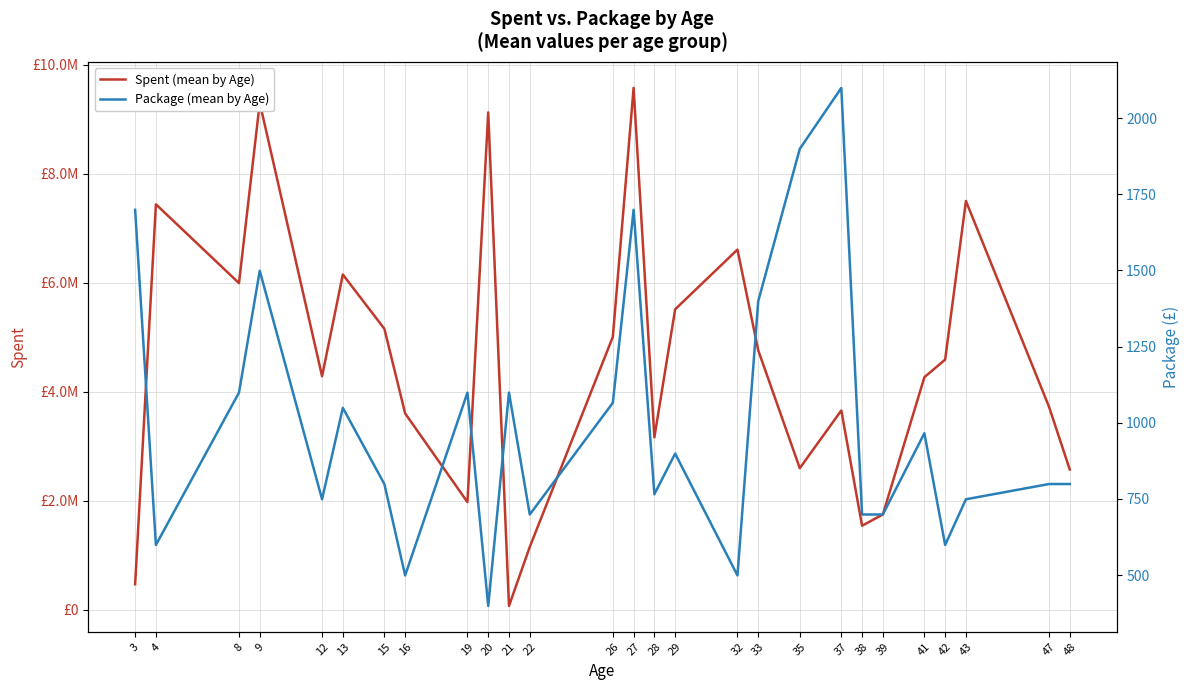

What is the sum of all Package (mean by Age) values?

26923.0